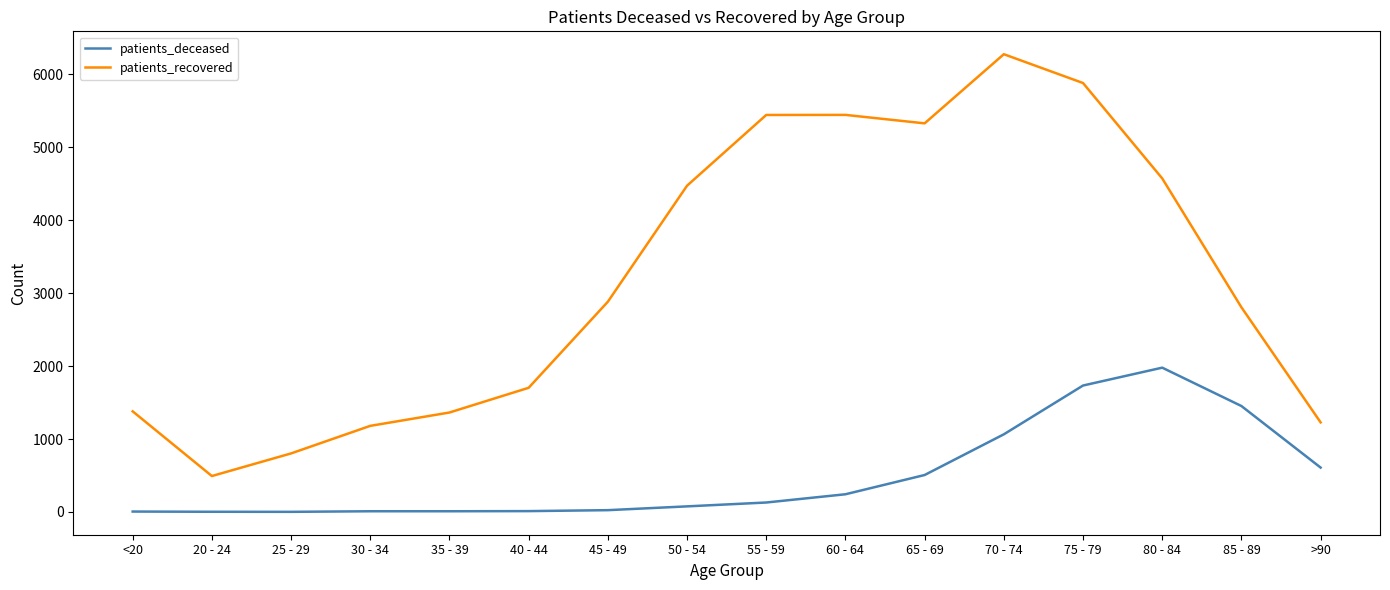

True or false: patients_deceased has a value of 10 at 30 - 34.

True